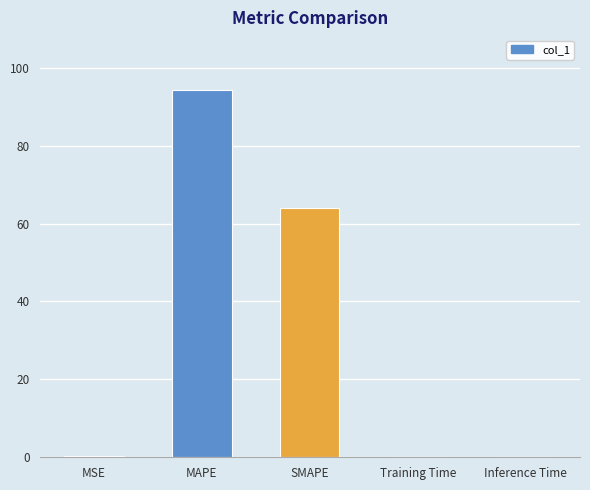

What is the sum of the values at SMAPE and Training Time?

64.1